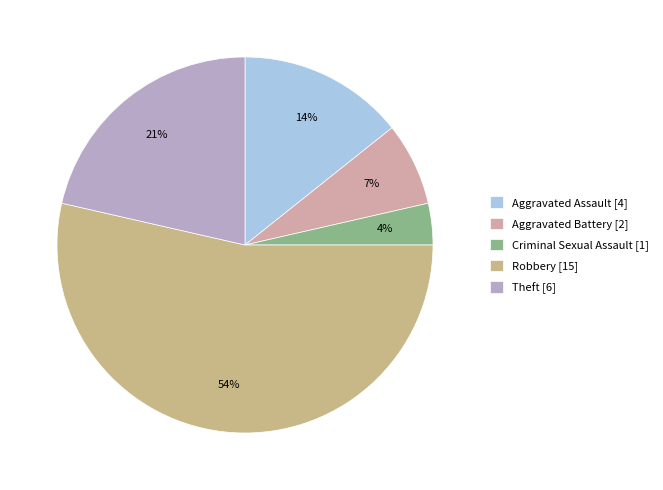

Count the number of slices in the pie.

5